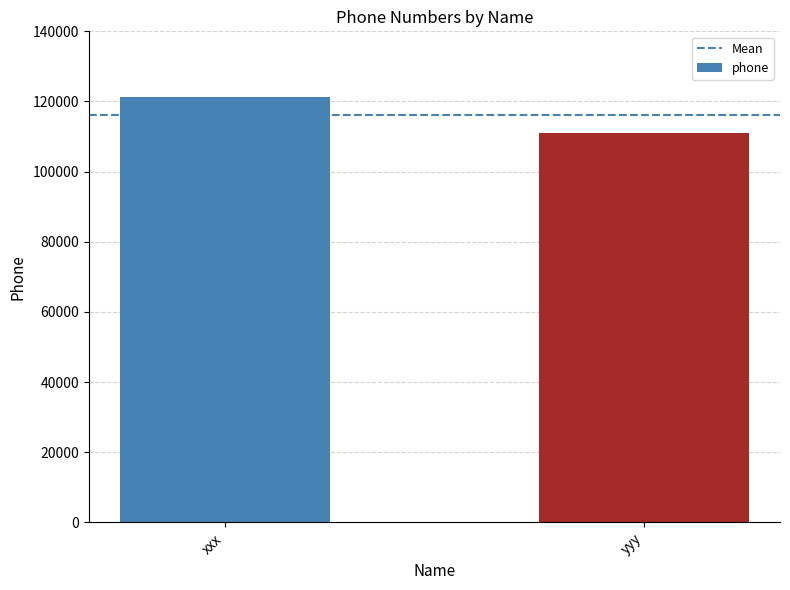

What is the minimum value shown in the chart?

111111